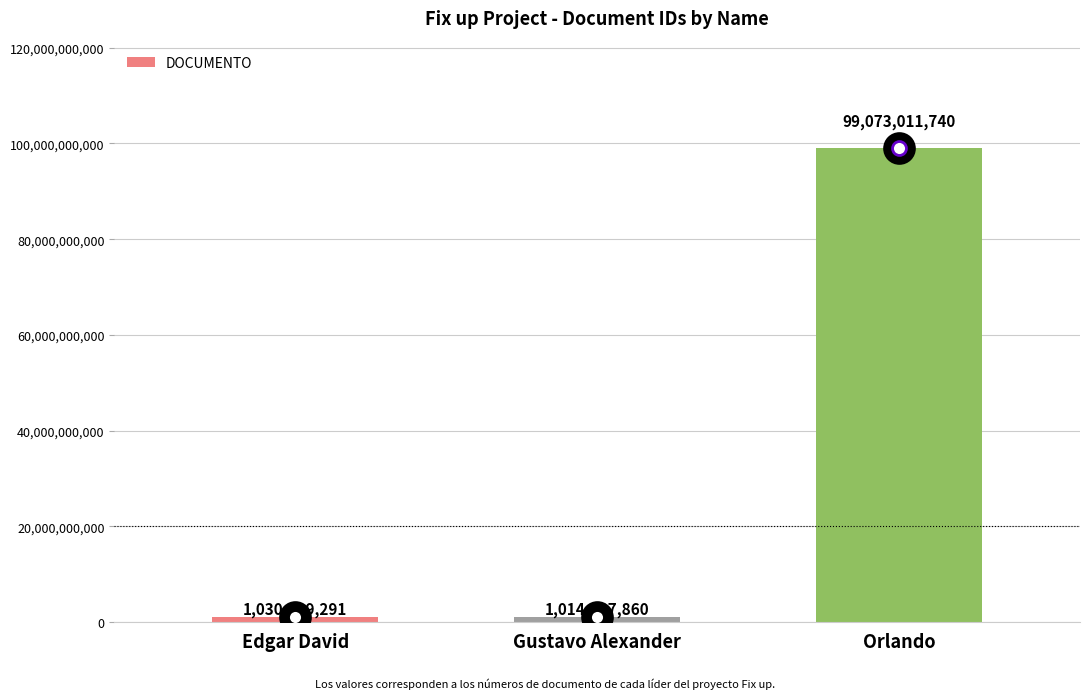

Are the bars grouped side by side (vs. stacked)?

No